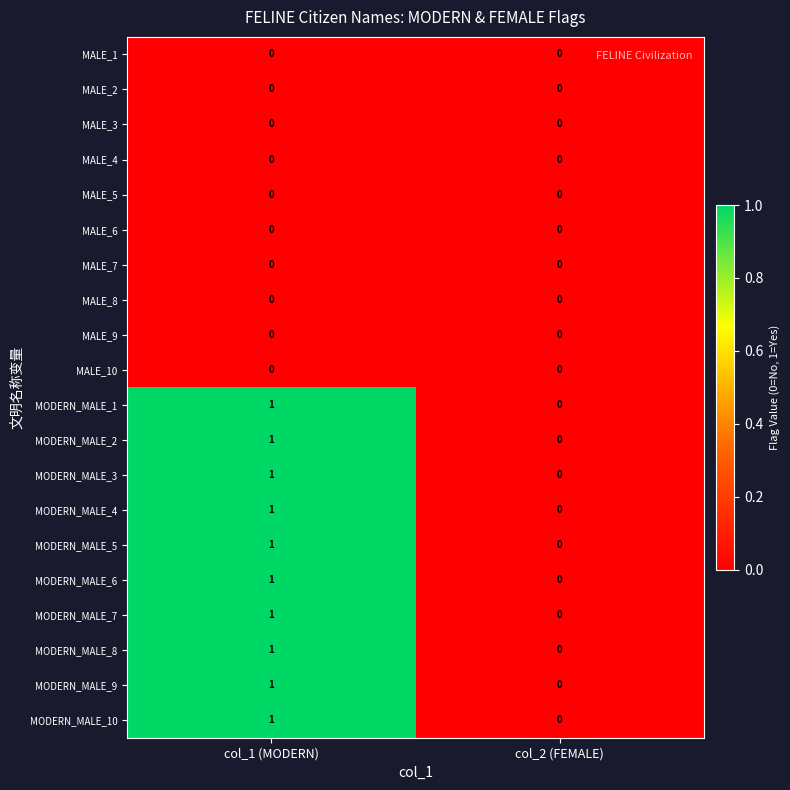

At which label does MODERN_MALE_4 reach its minimum?

col_2 (FEMALE)